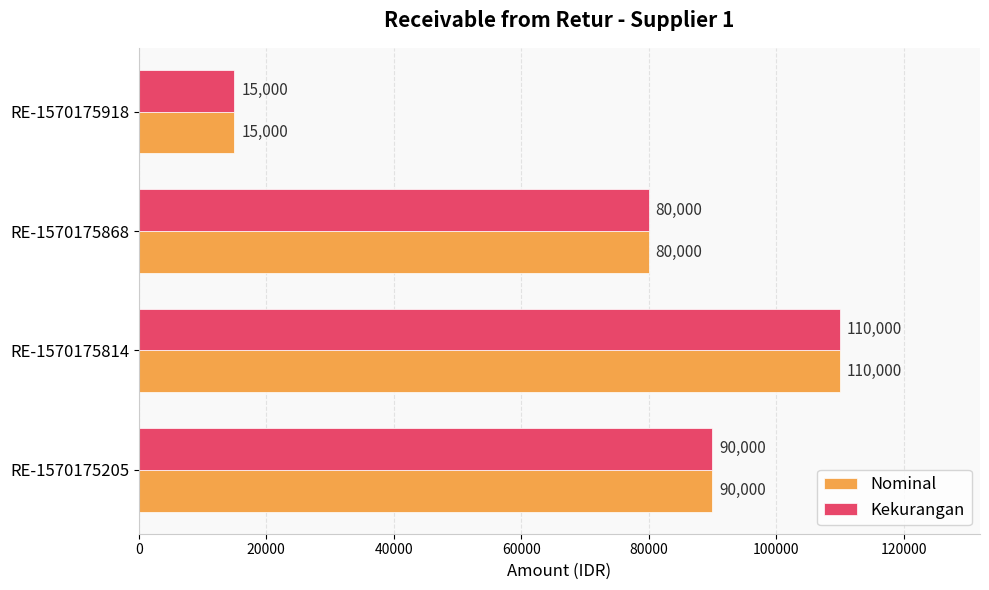

Which category has the highest value in the Nominal series?

RE-1570175814